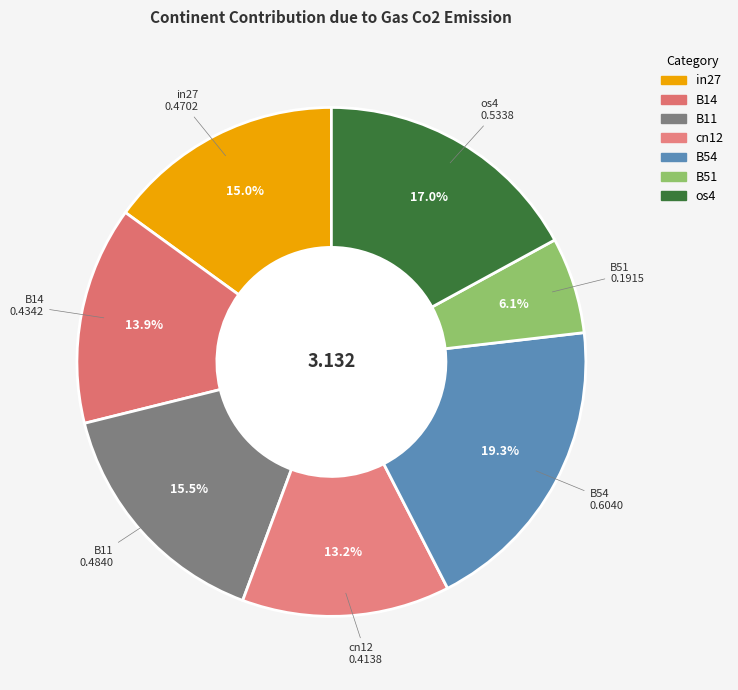

To the nearest percent, what is the average slice percentage?

14%